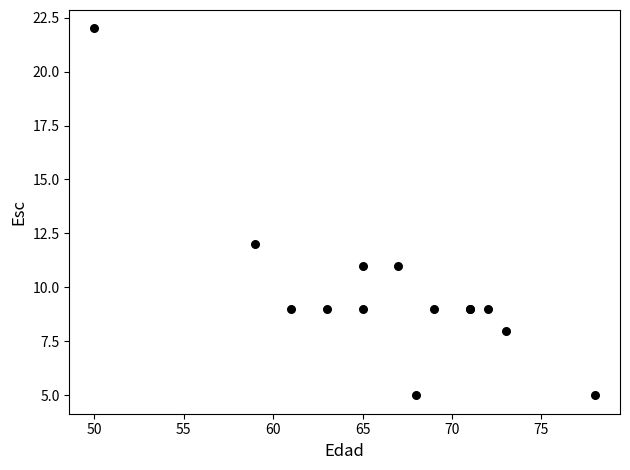

What Y value in the scatter plot is closest to 13?

12